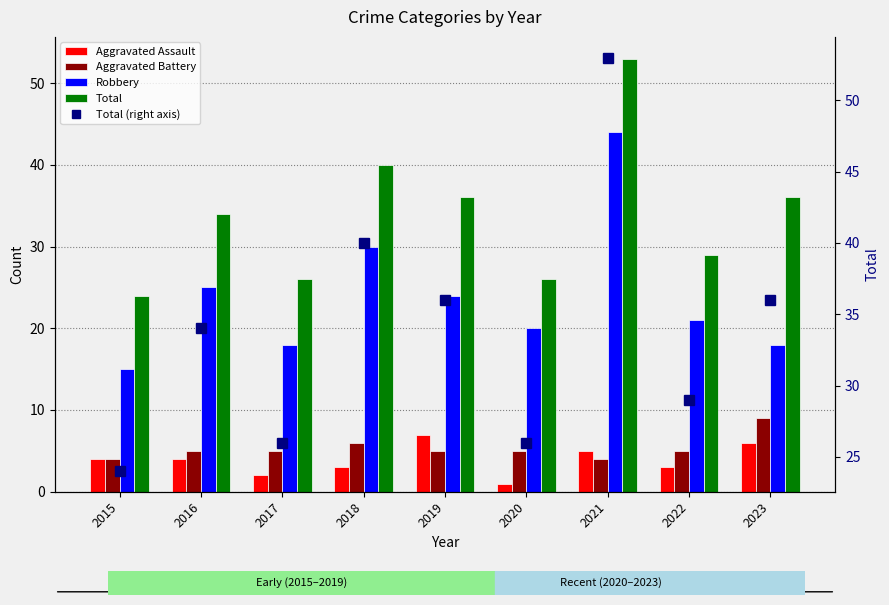

The value of Aggravated Assault at 2017 is 3. True or false?

False